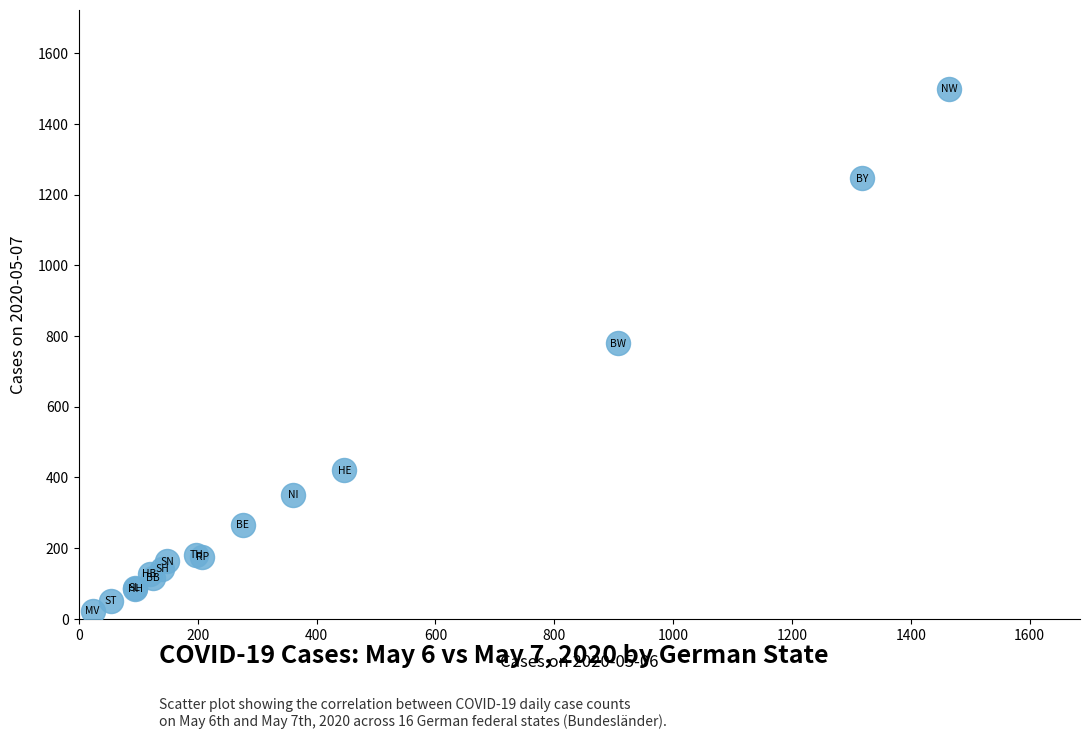

What Y value in the scatter plot is closest to 760?

779